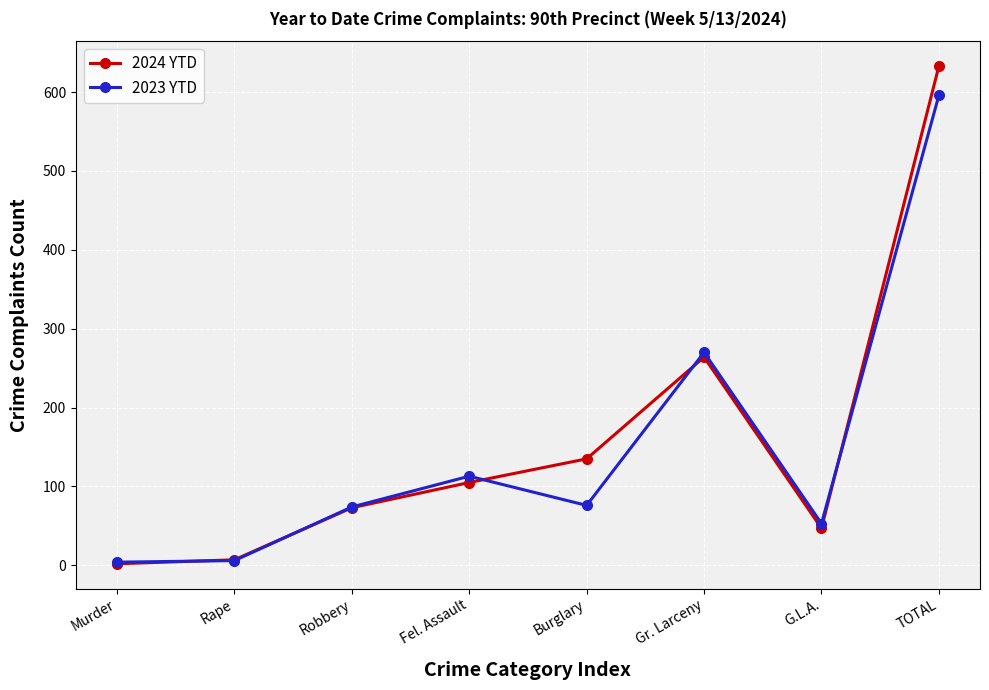

The value of 2024 YTD at Robbery is 73. True or false?

True